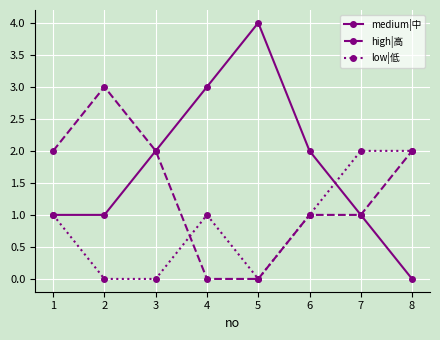

Which series has the widest spread of values?

medium|中